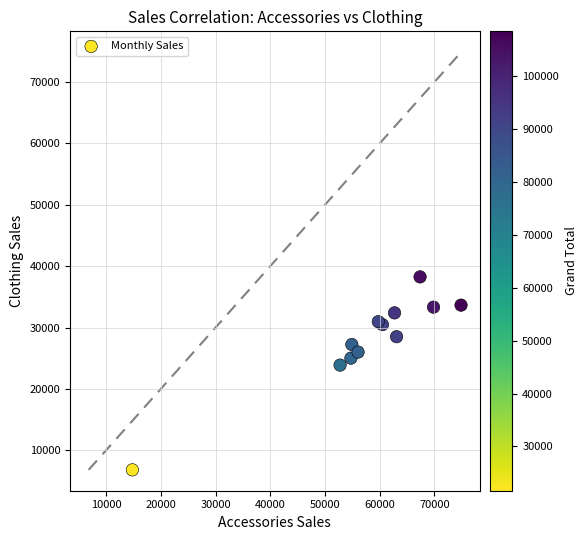

What Y value in the scatter plot is closest to 22538?

23886